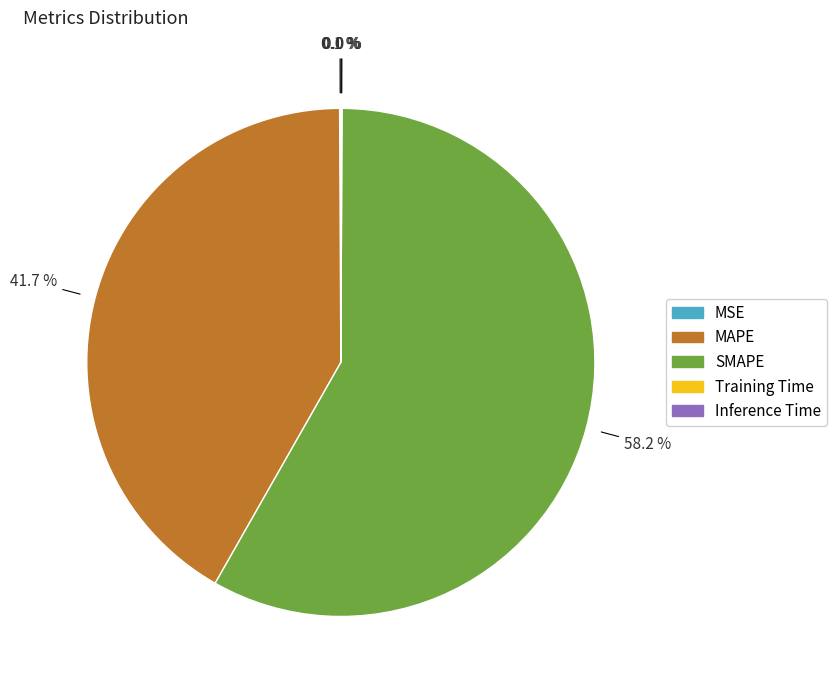

Which category has the biggest portion of the pie?

SMAPE